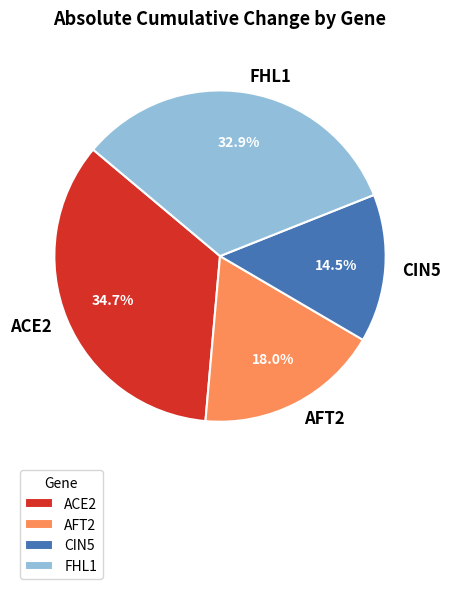

What portion of the pie excludes FHL1?

67.1%